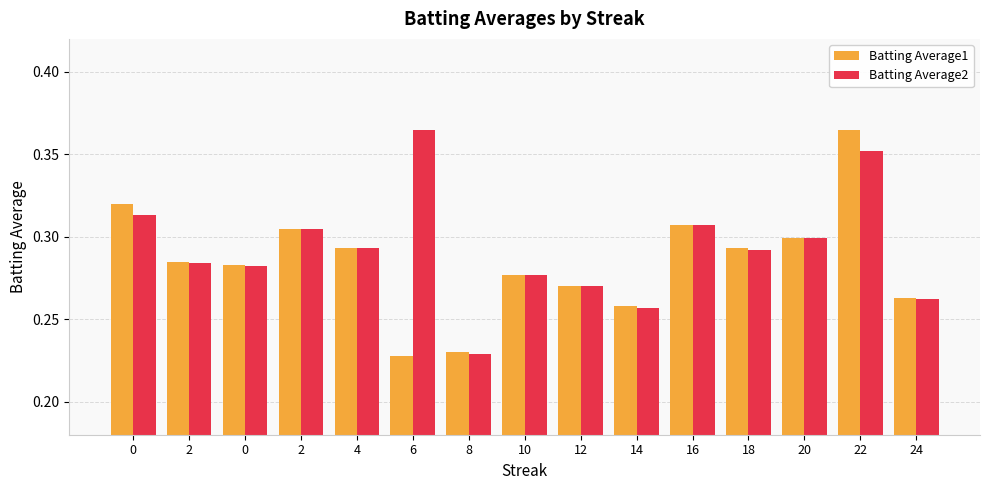

Count the number of categories in the chart.

15